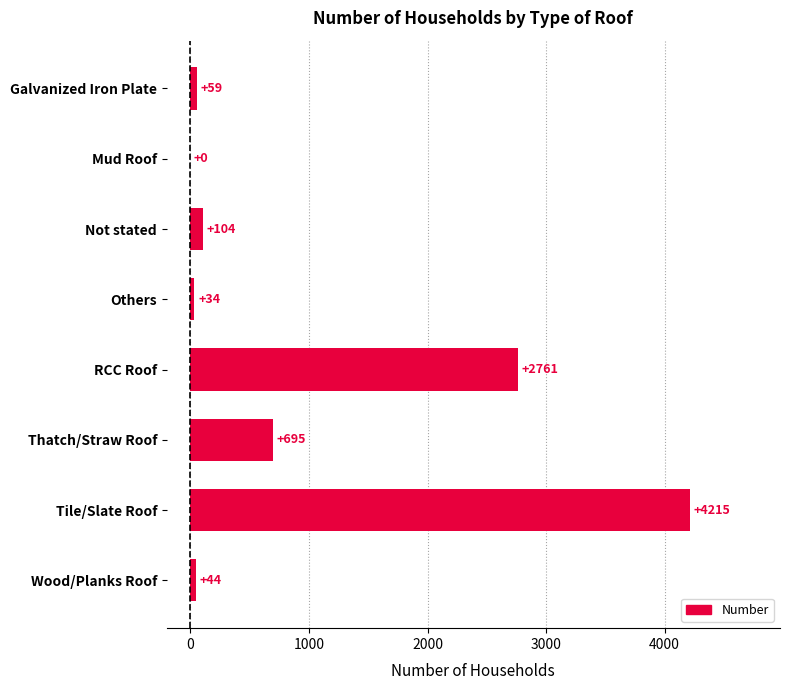

What is the sum of the values at Mud Roof and RCC Roof?

2761